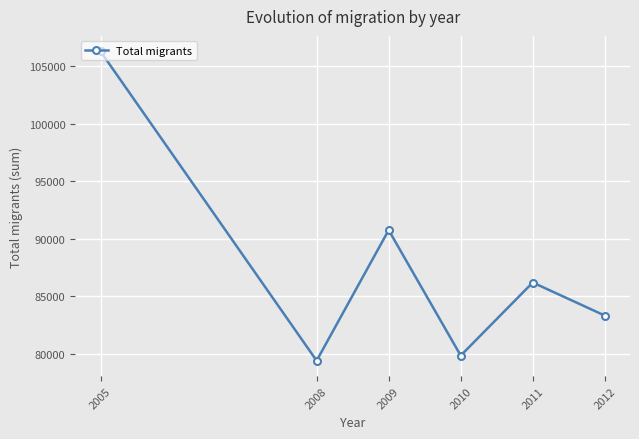

What is the average value?

87633